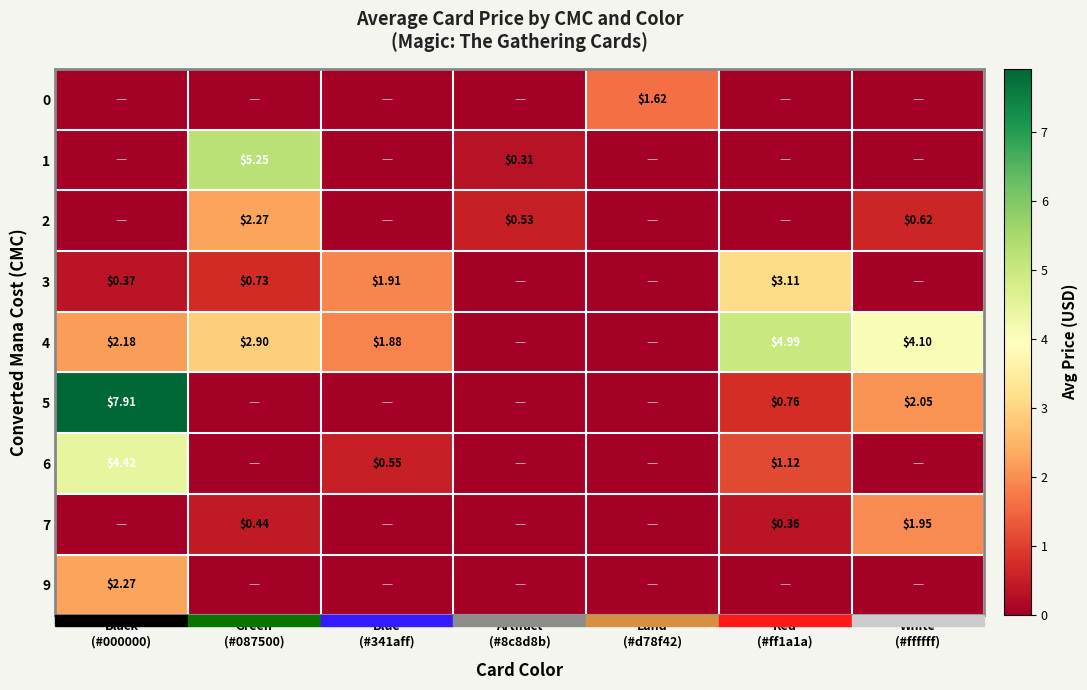

Which series has the widest spread of values?

row_5